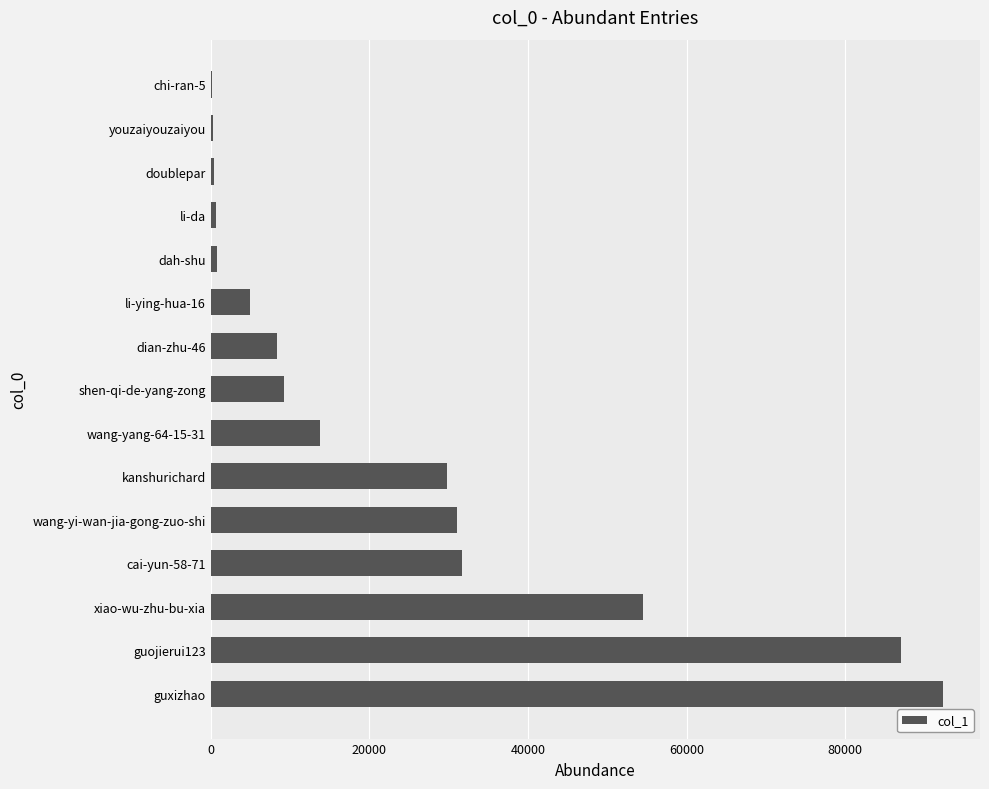

Which has a higher value, wang-yang-64-15-31 or xiao-wu-zhu-bu-xia?

xiao-wu-zhu-bu-xia